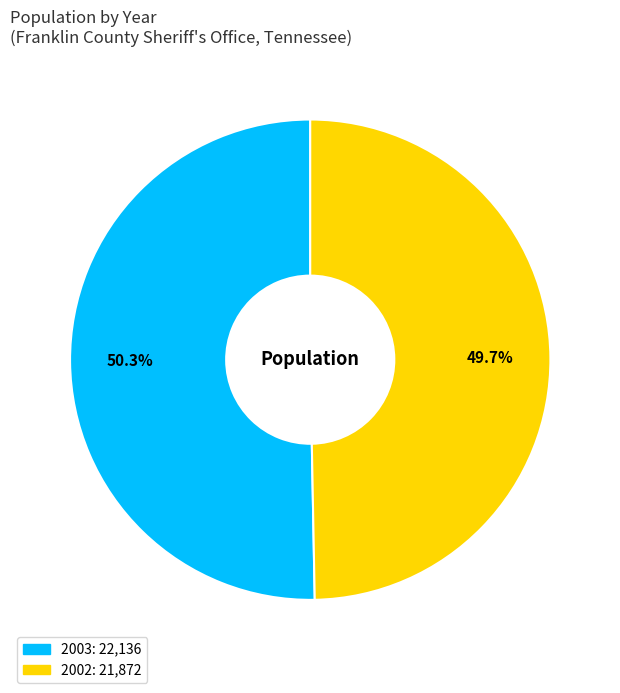

What percentage is the 2003 slice, to the nearest percent?

50%